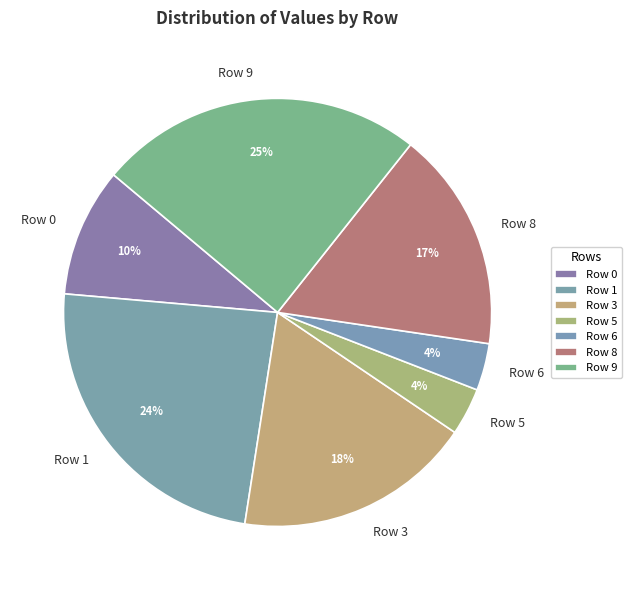

Is it true that Row 5 is 4% of the pie?

True